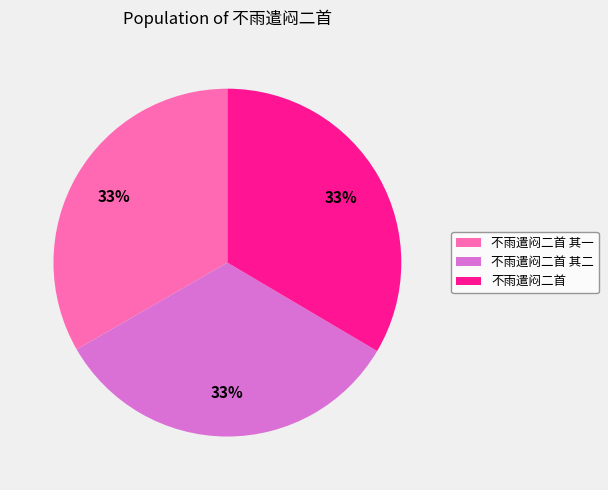

Is it true that 不雨遣闷二首 其一 is 33% of the pie?

True